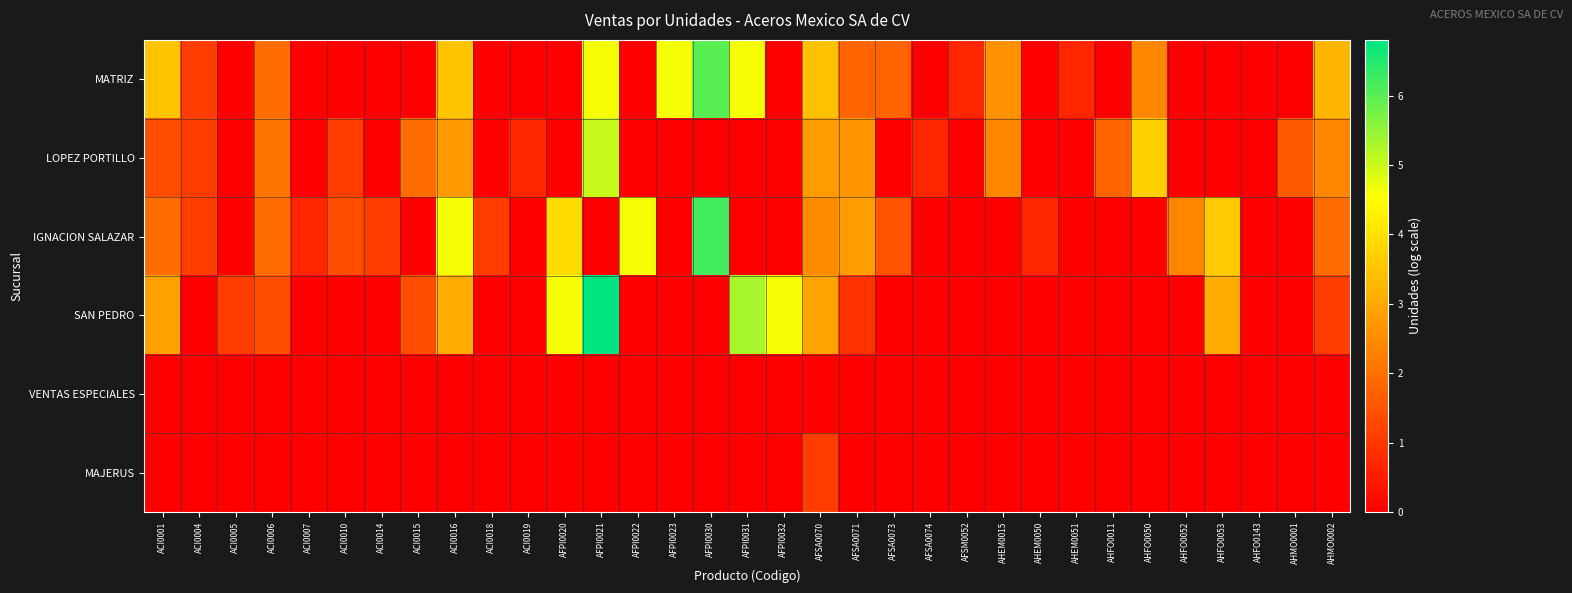

Which label corresponds to the smallest value in the chart?

ACI0005